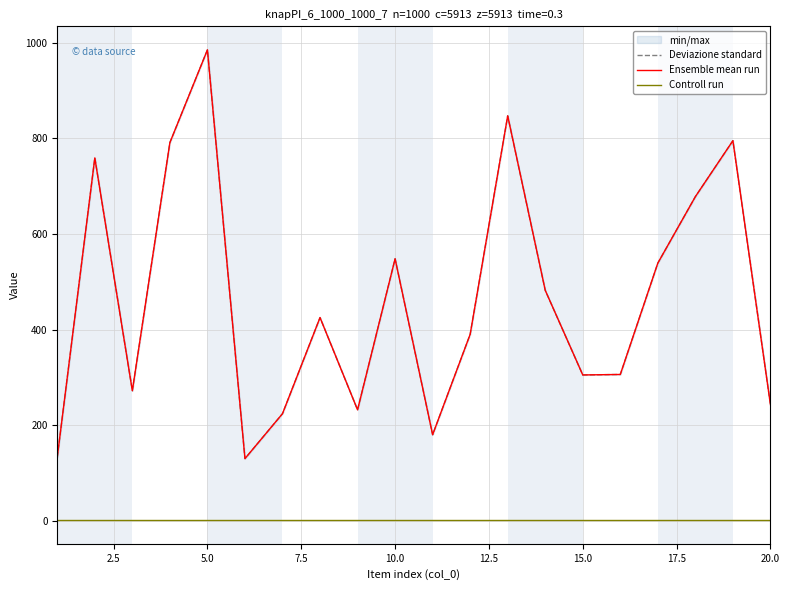

True or false: Controll run and Deviazione standard cross at least once.

False